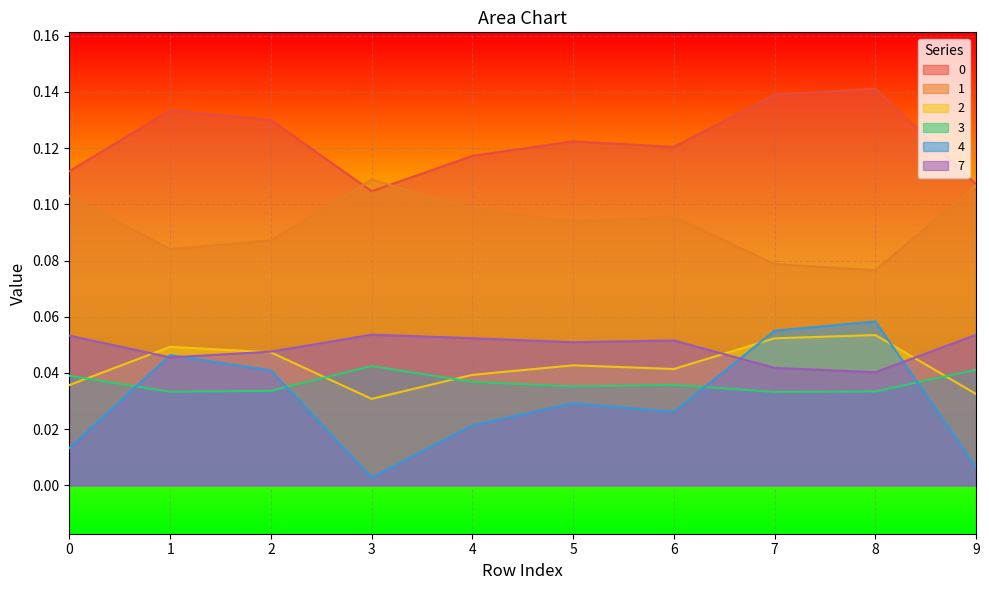

Count the 0 values in the range 0 to 1.

10